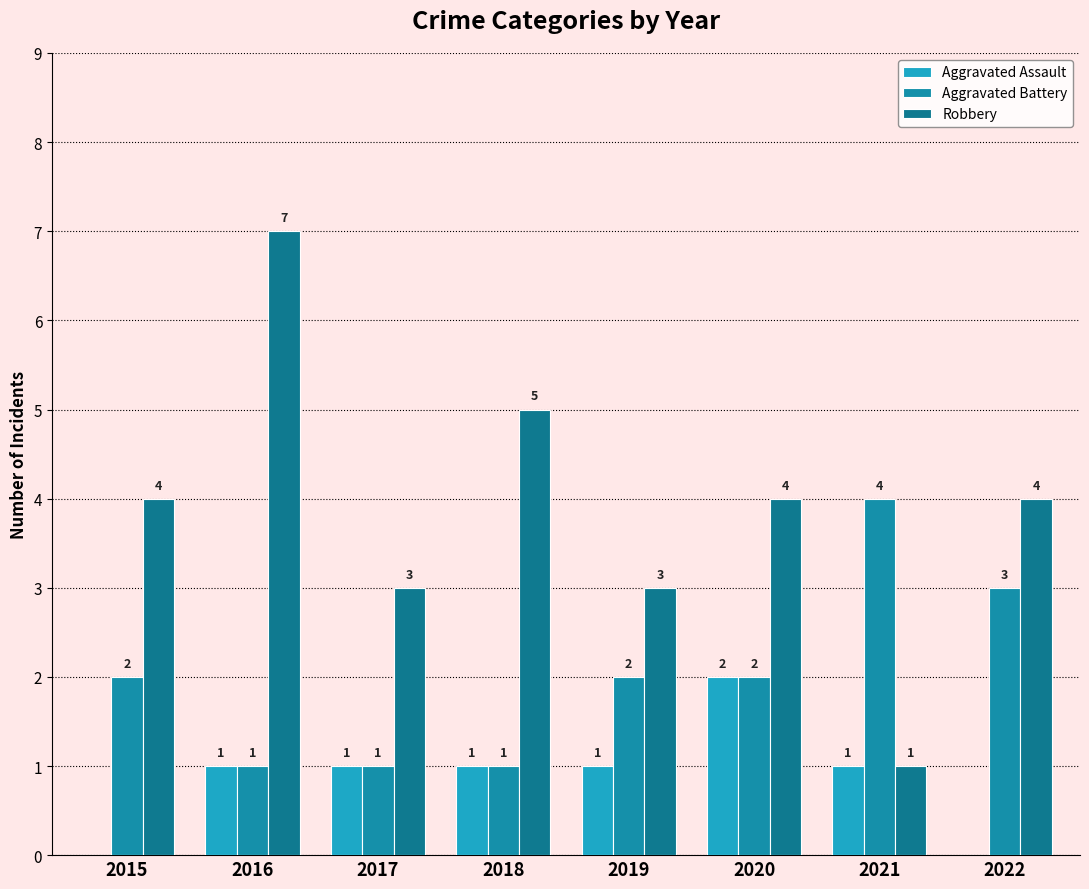

At how many categories does at least one series exceed 4?

2